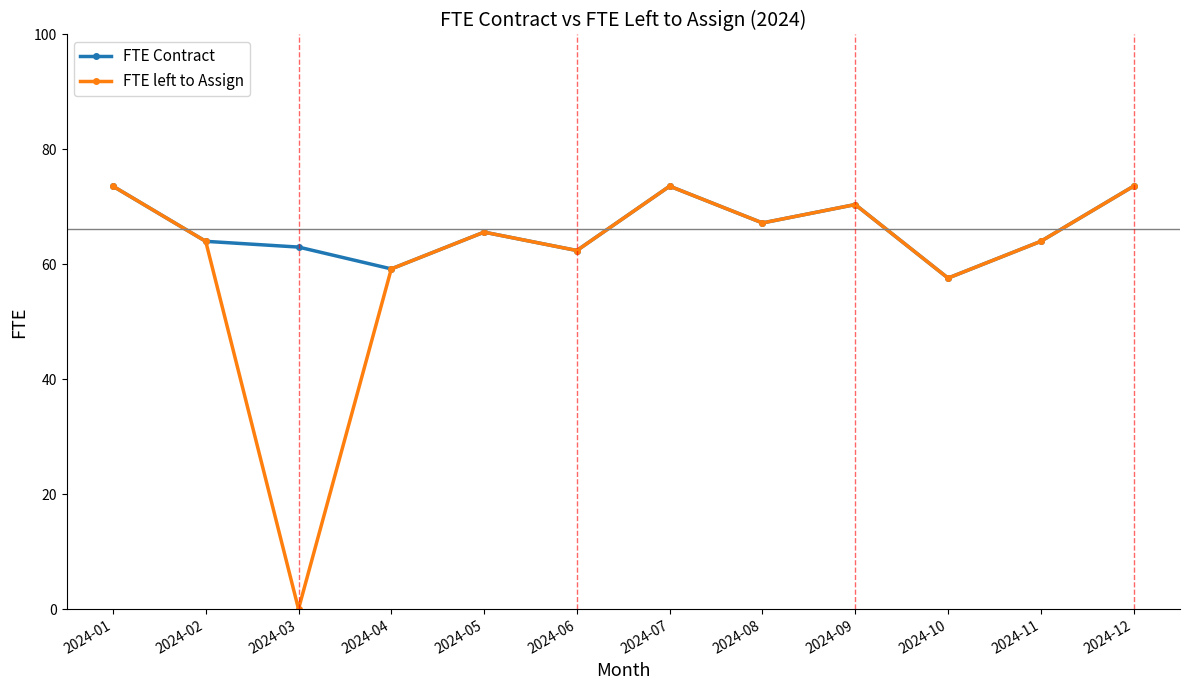

What is the maximum value for FTE Contract?

73.6